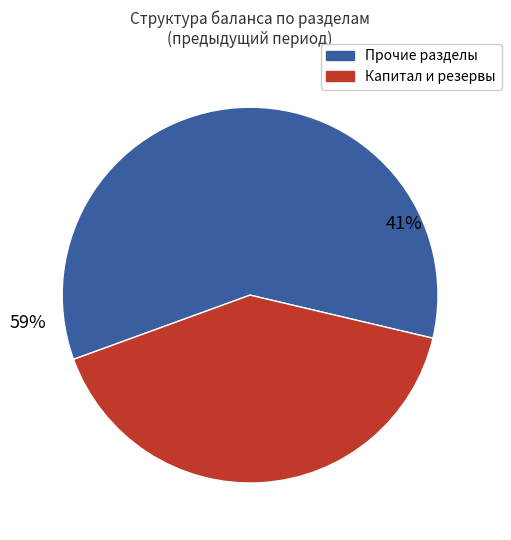

Is it true that Итого по разделу I is 13% of the pie?

False